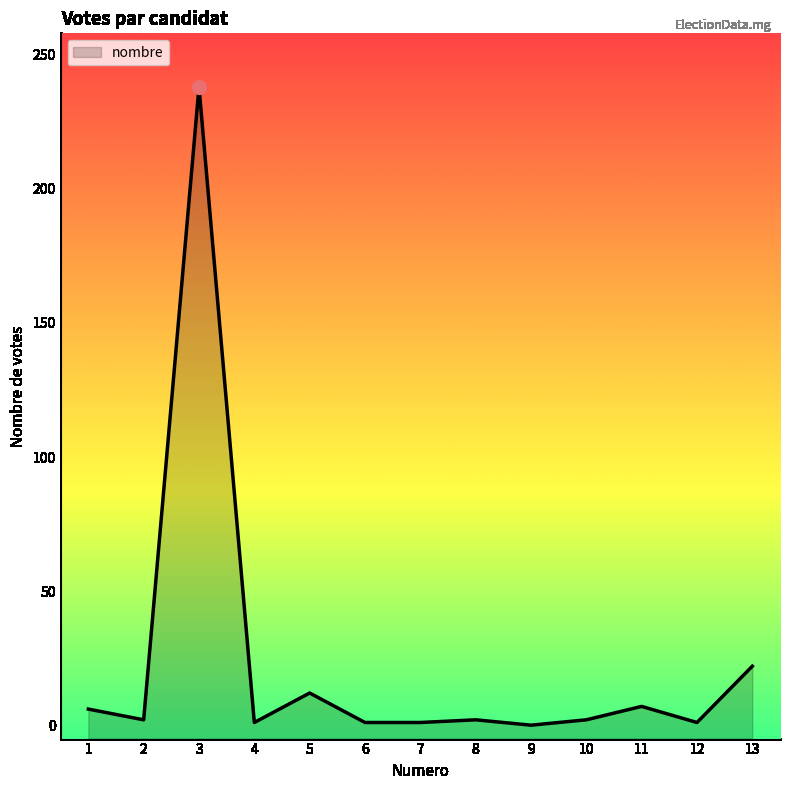

Rank the categories by value from highest to lowest.

3, 13, 5, 11, 1, 2, 8, 10, 4, 6, 7, 12, 9